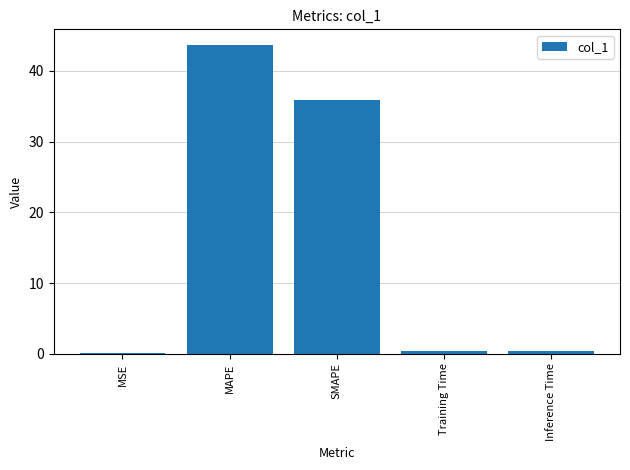

The value at SMAPE is 61.0. True or false?

False